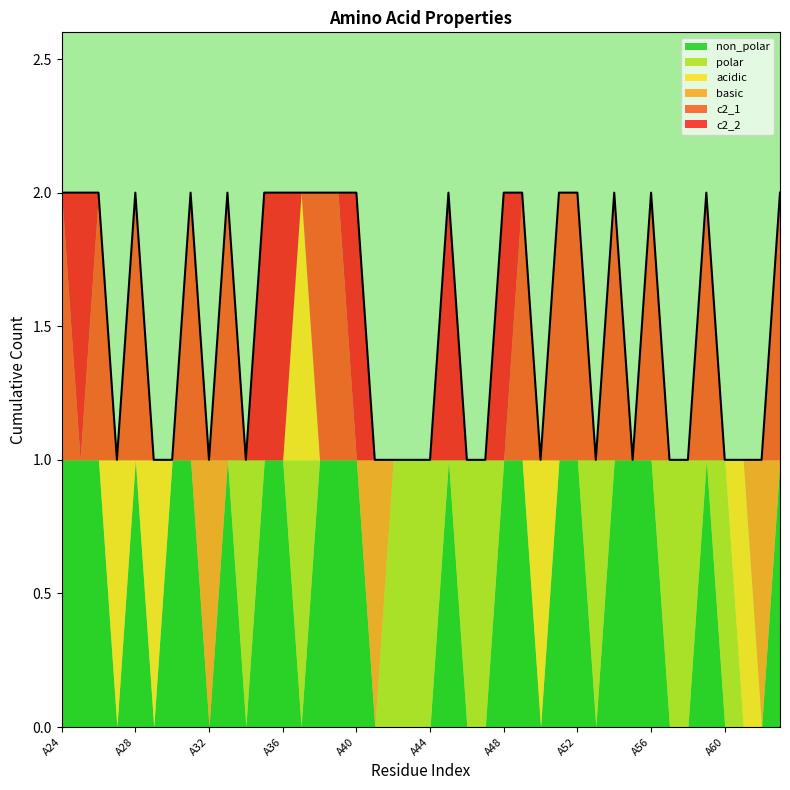

How many c2_2 values are between 0 and 1?

40